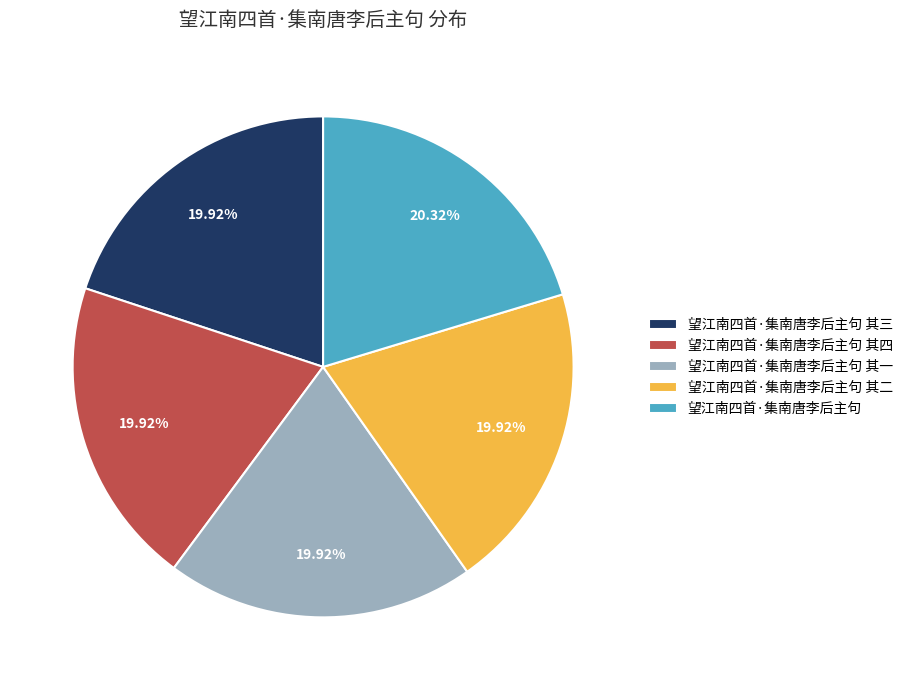

What is the ratio of the value at 望江南四首·集南唐李后主句 to the value at 望江南四首·集南唐李后主句 其四?

1.0